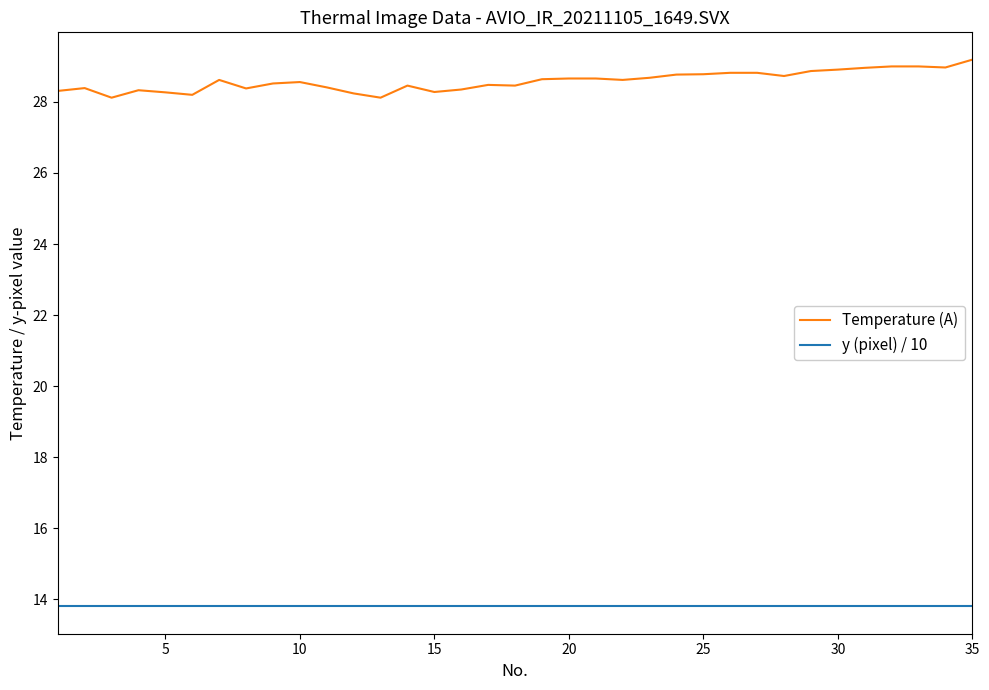

True or false: Temperature (A) has more than 2 points higher than both neighbors.

True